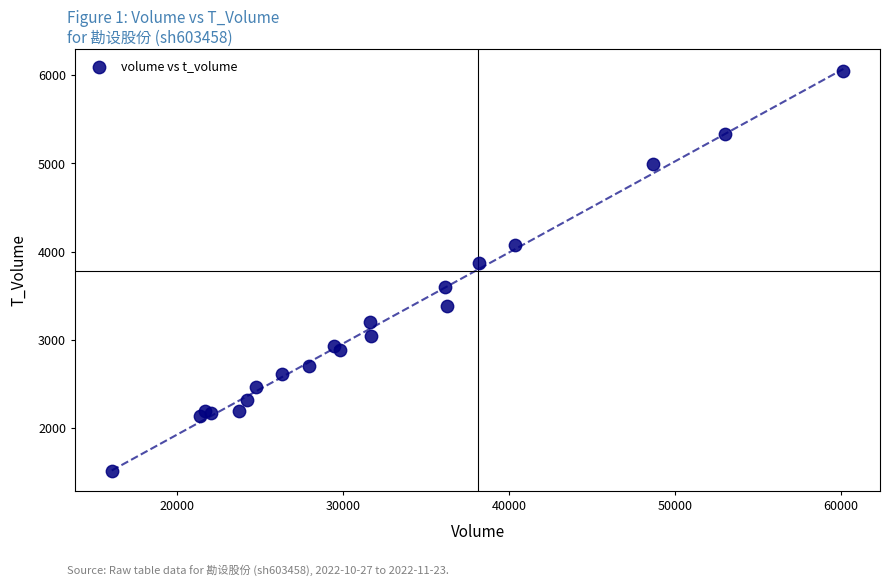

What Y value in the scatter plot is closest to 3781?

3869